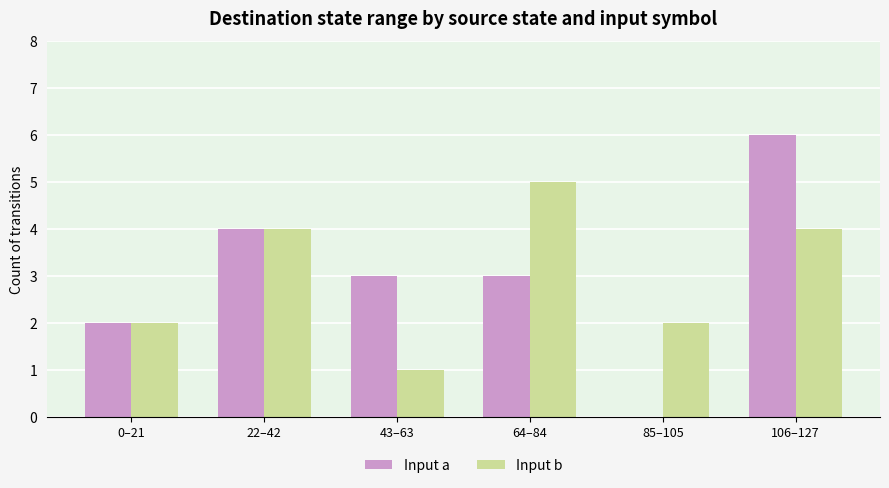

Between 0–21 and 64–84, which series saw the biggest shift?

Input b